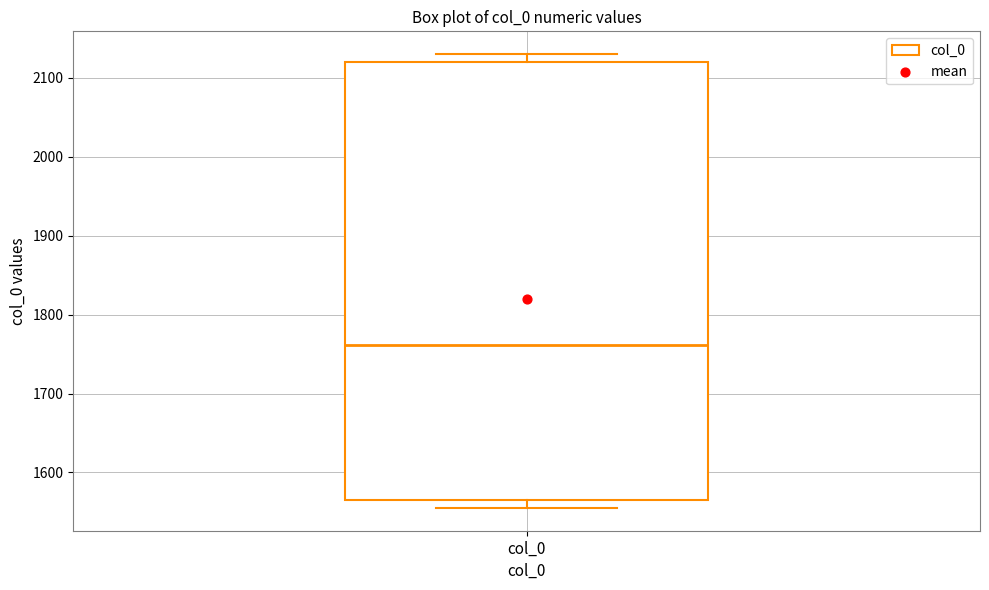

Read this box plot against the y-axis: the position of the median line, the range covered by the box, and the ends of both whiskers. The values are not printed on the chart, so give them approximately, as read against the axis.

median 1760, box 1560 to 2120, whiskers 1560 (just below the box's lower edge) to 2130